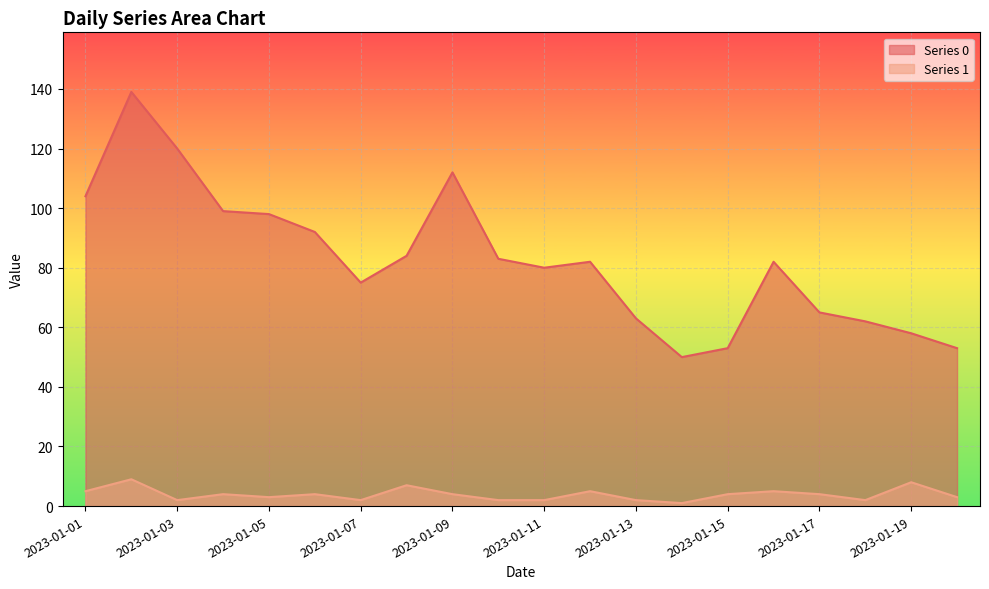

At 2023-01-06, list the series in order from largest to smallest.

Series 0, Series 1